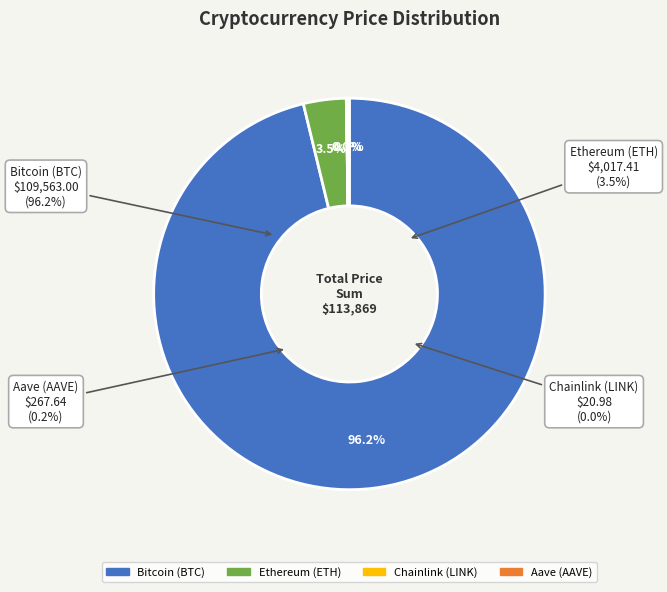

Which category has the smallest portion of the pie?

Chainlink (LINK)